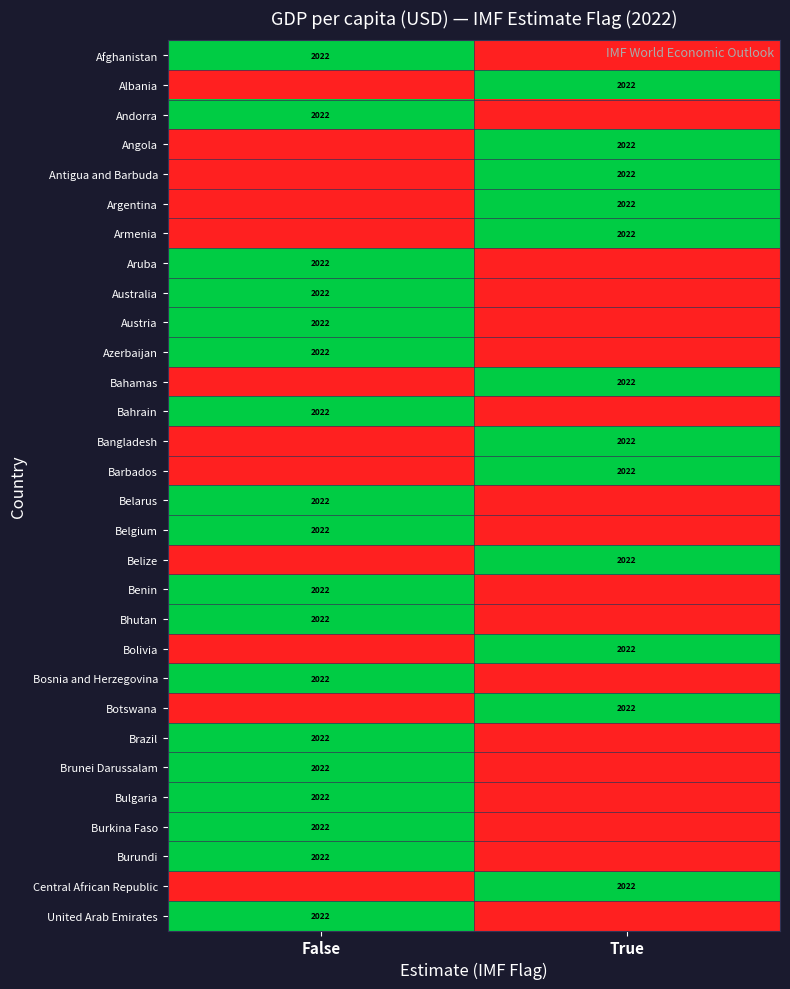

At which category does the chart reach its minimum across all series?

True